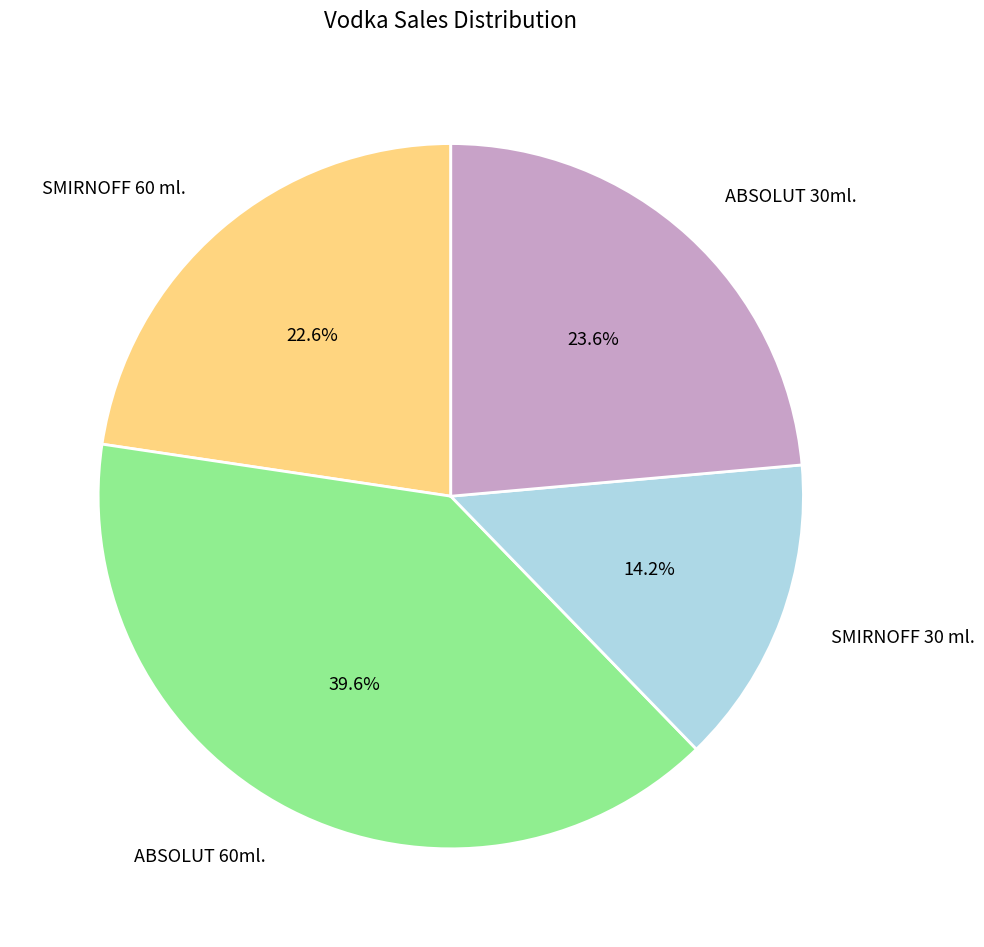

Count the number of slices in the pie.

4